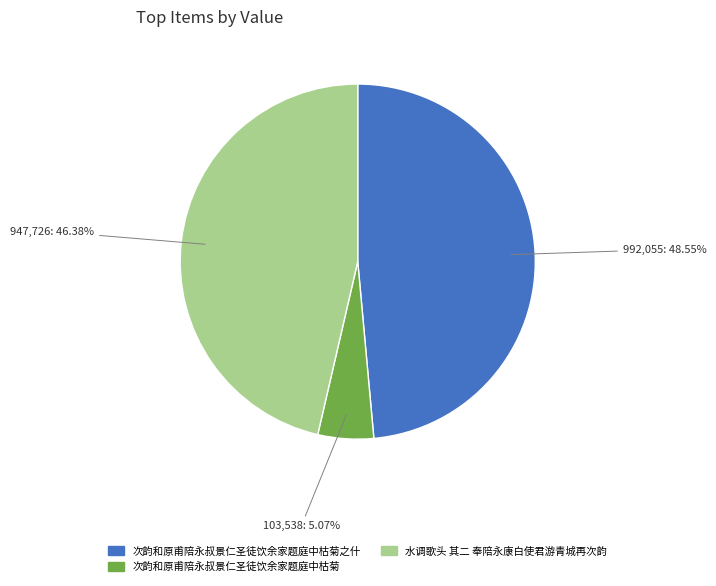

How many slices are in this pie chart?

3